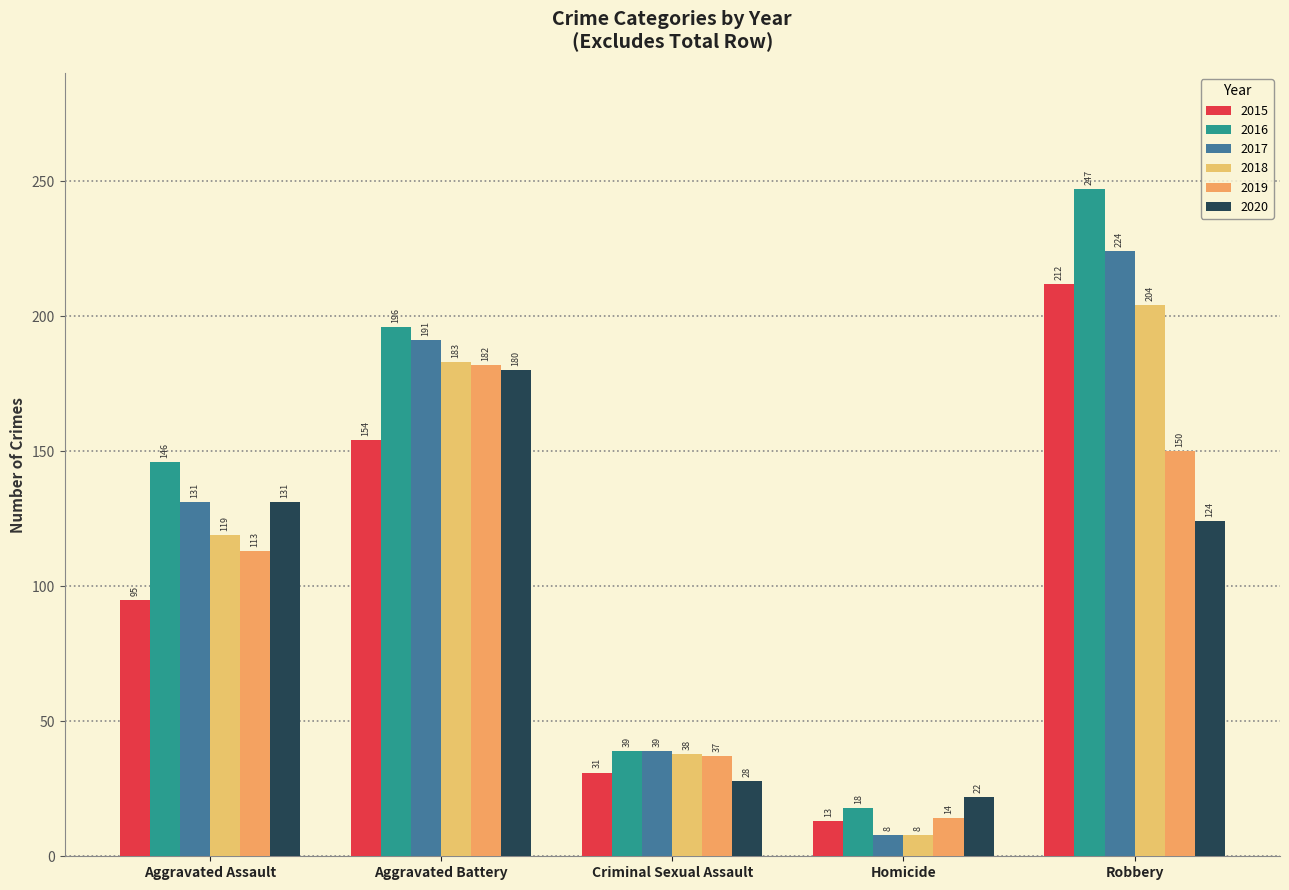

What is the difference between the maximum and minimum values in the 2015 series?

199